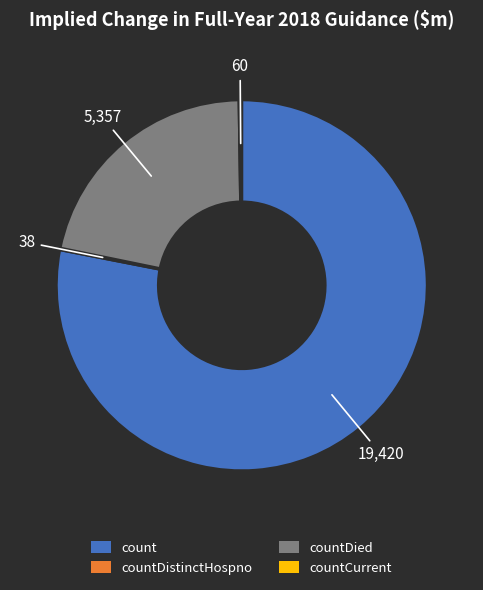

What is the largest slice in the pie chart?

count